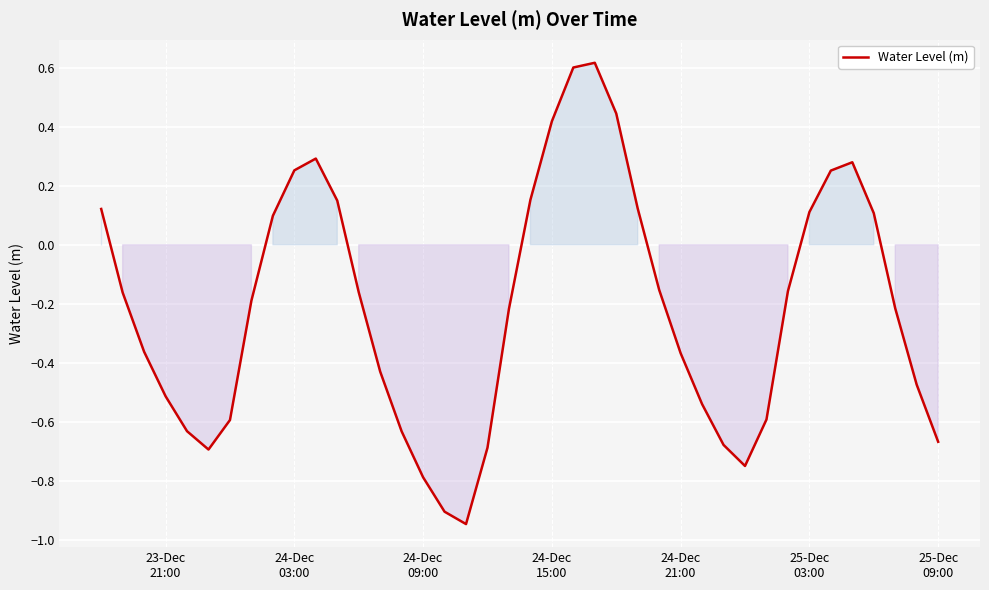

What is the difference between the maximum and minimum values?

1.6